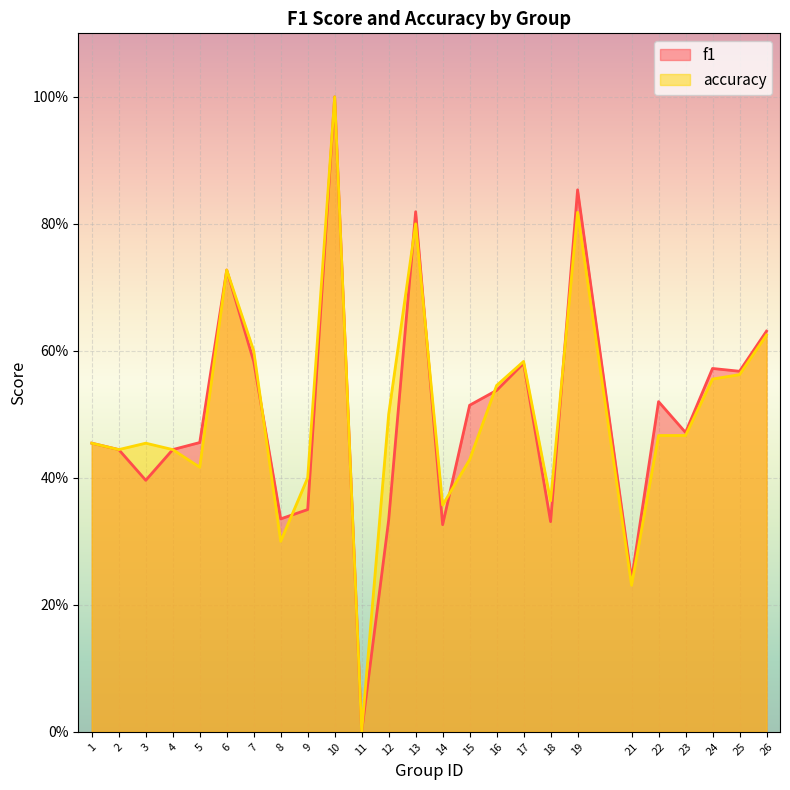

How many accuracy values are between 0 and 1?

25